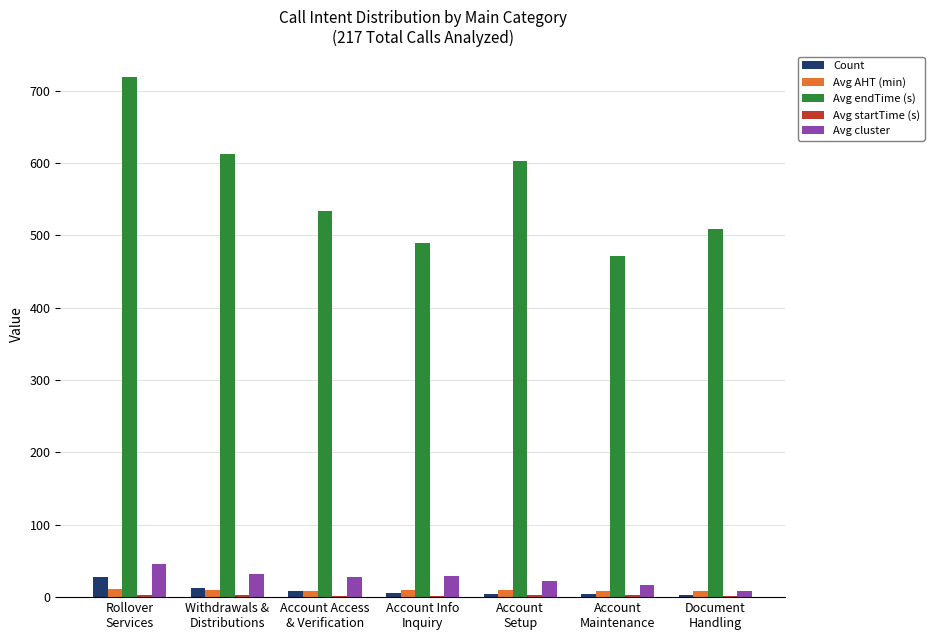

Is it true that Avg AHT (min) equals 7.8 at Account
Maintenance?

True